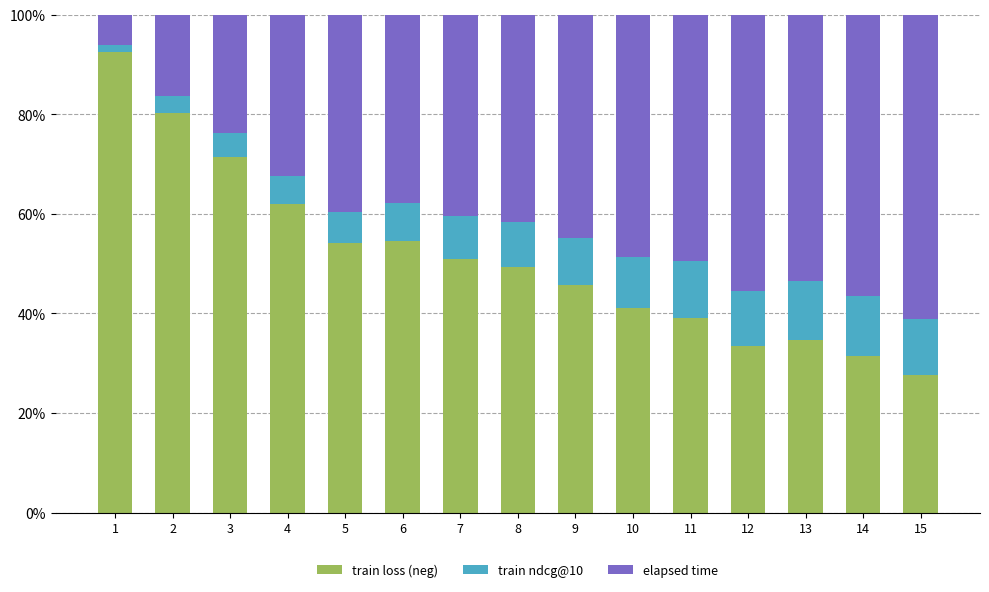

Which category has the lowest value in the train loss (neg) series?

15